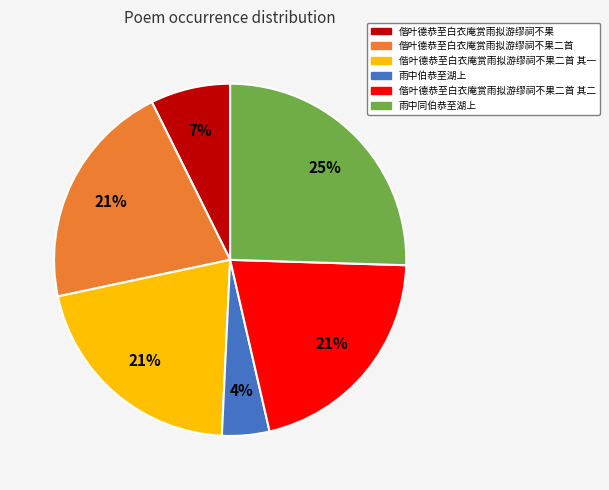

Combined, do 雨中同伯恭至湖上 and 偕叶德恭至白衣庵赏雨拟游缪祠不果二首 account for over 50%?

No